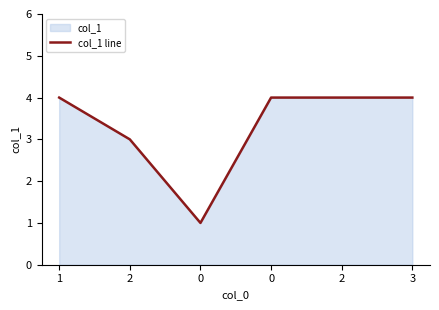

What is the sum of all values?

20